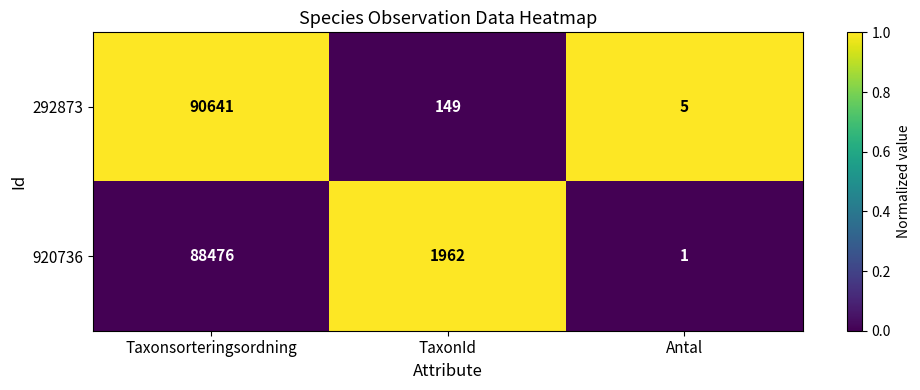

What is the difference between the highest and lowest values at Taxonsorteringsordning?

2165